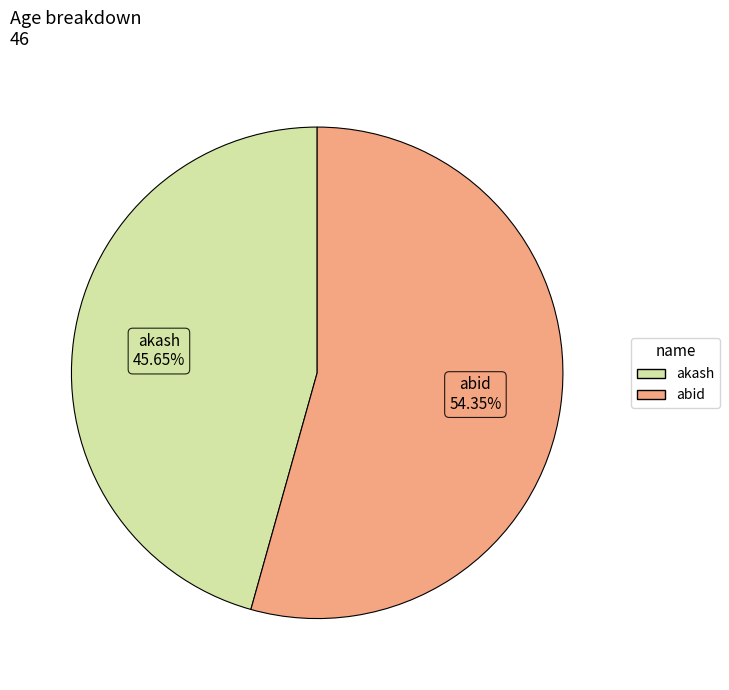

Approximately how many times larger is the value at abid compared to akash?

1.2